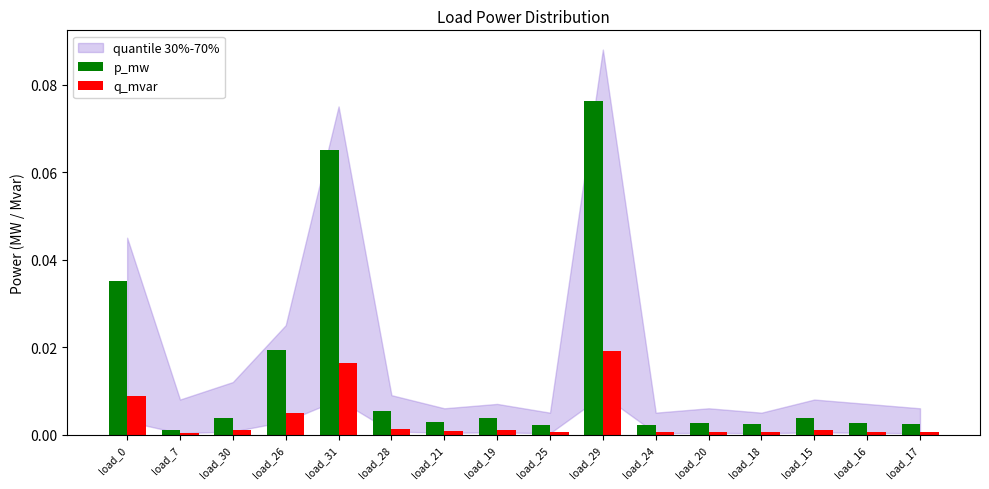

Which series has the largest total across all categories?

p_mw